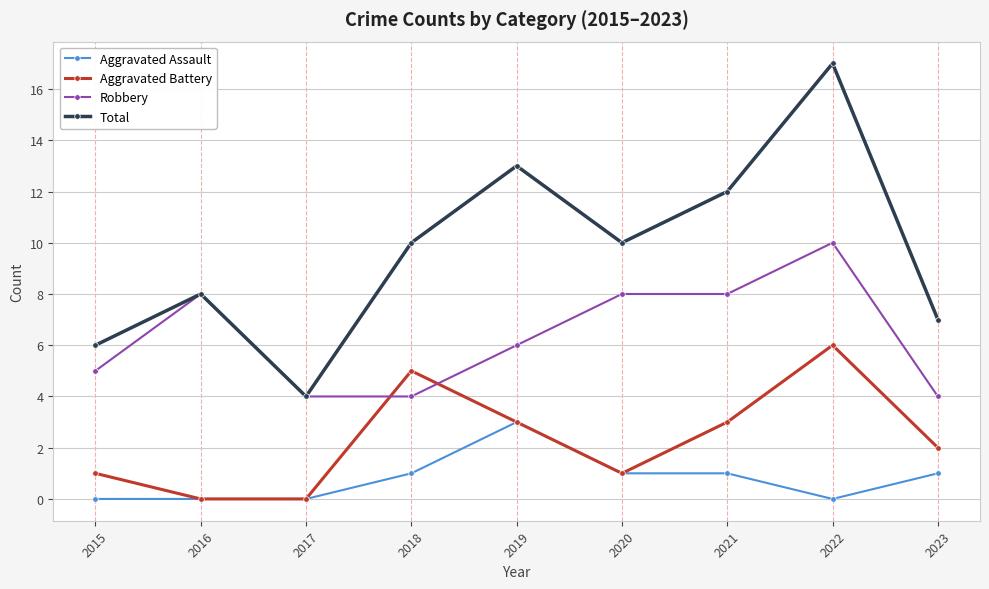

Reading left to right, transcribe all the data shown in this chart.

Aggravated Assault: 2015=0	2016=0	2017=0	2018=1	2019=3	2020=1	2021=1	2022=0	2023=1
Aggravated Battery: 2015=1	2016=0	2017=0	2018=5	2019=3	2020=1	2021=3	2022=6	2023=2
Robbery: 2015=5	2016=8	2017=4	2018=4	2019=6	2020=8	2021=8	2022=10	2023=4
Total: 2015=6	2016=8	2017=4	2018=10	2019=13	2020=10	2021=12	2022=17	2023=7